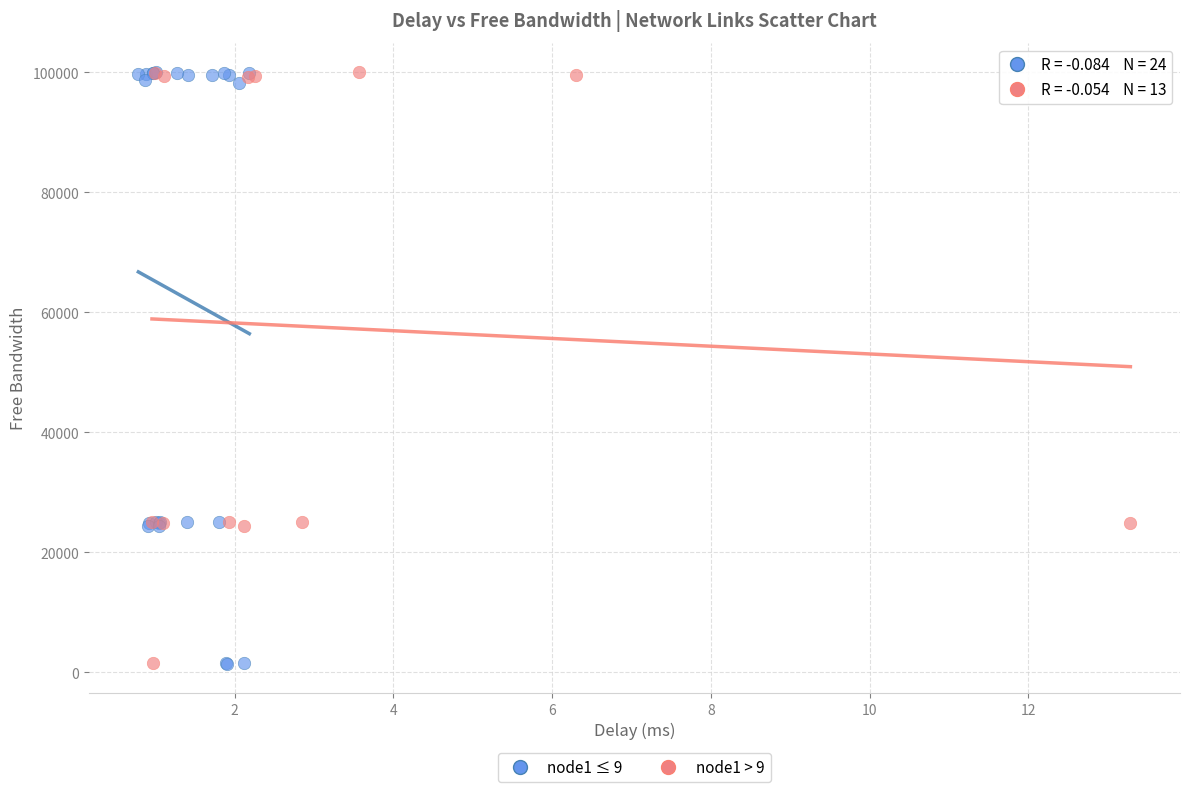

What are all the series names shown in the legend?

node1 ≤ 9, node1 > 9